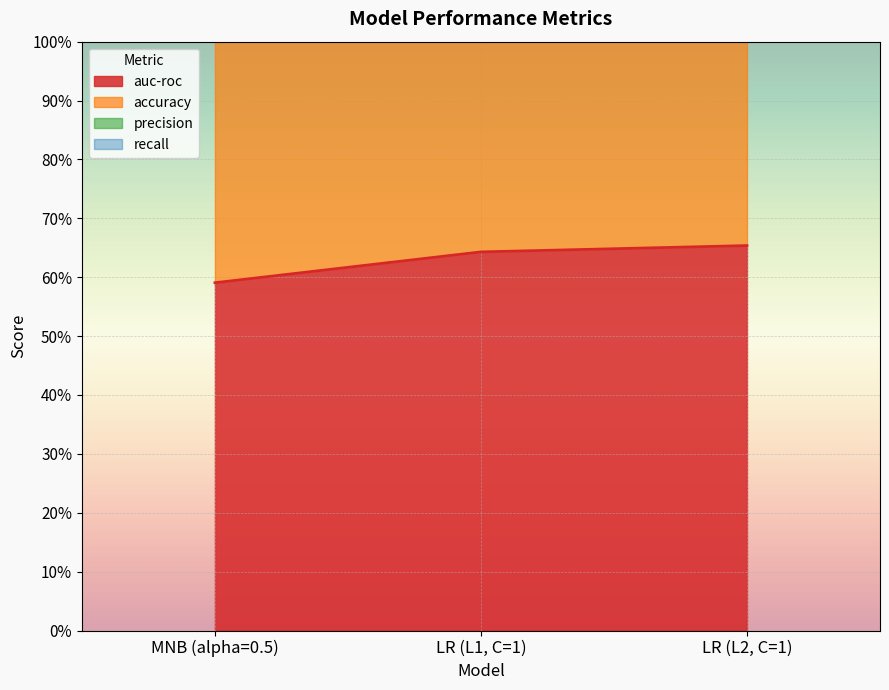

Is the value of auc-roc at LR (L1, C=1) greater than the value of precision at MNB (alpha=0.5)?

No